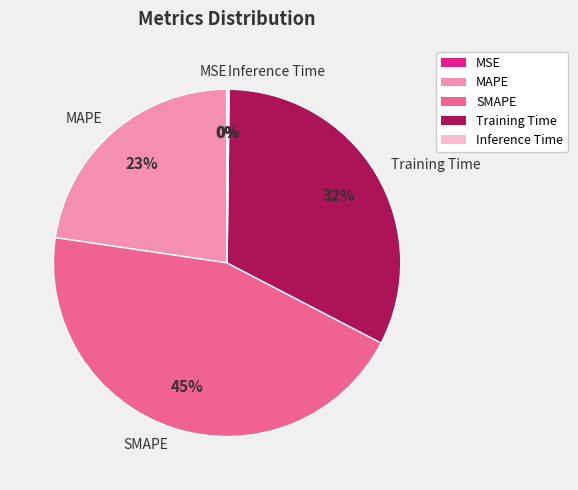

To the nearest percent, what is the average slice percentage?

20%